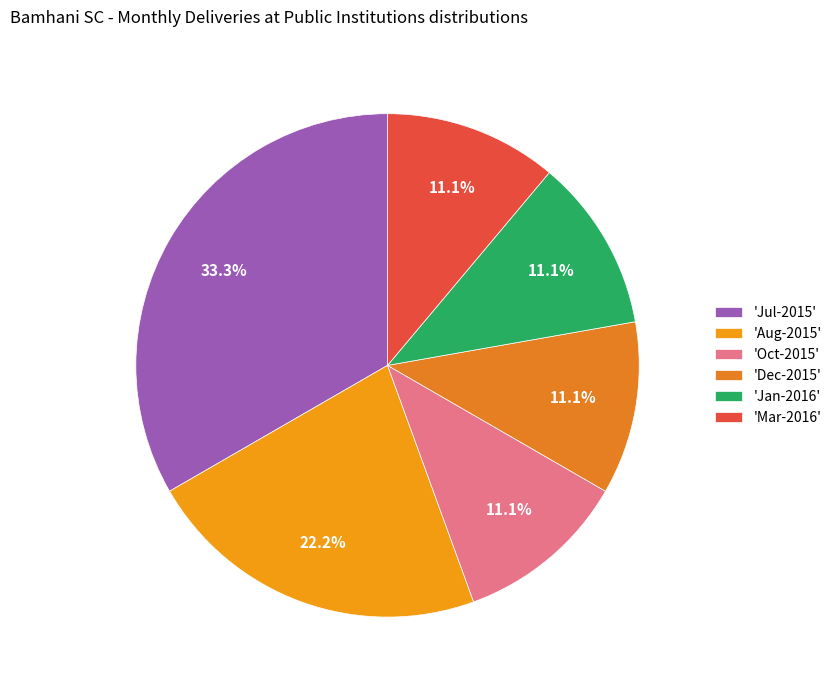

How many segments does this pie chart have?

6